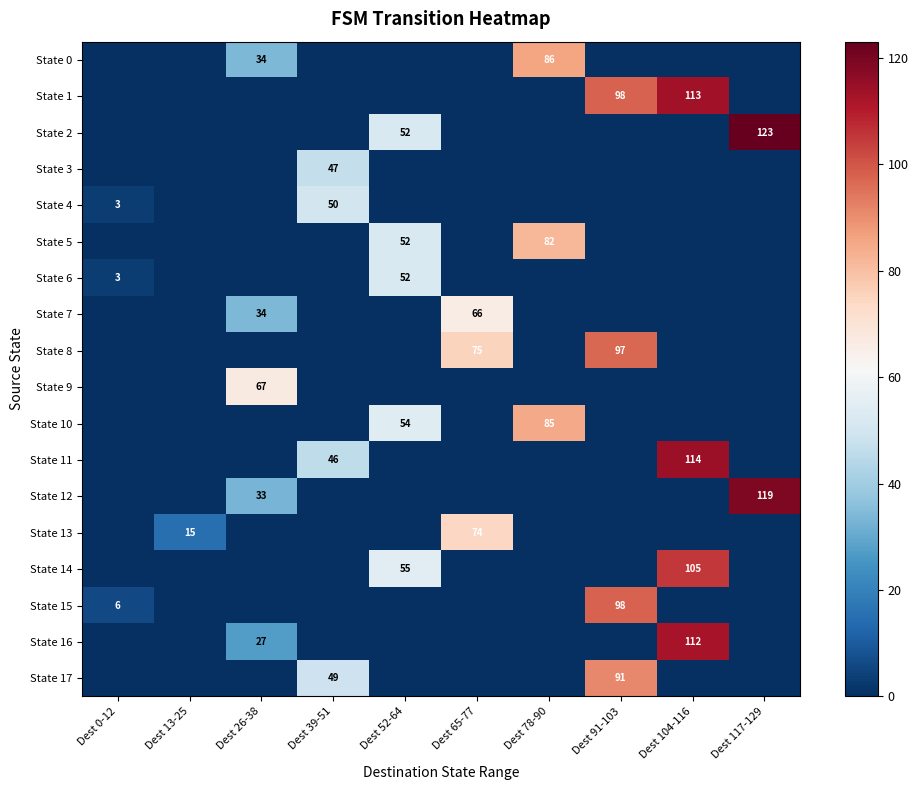

The value of State 15 at Dest 0-12 is 6. True or false?

True